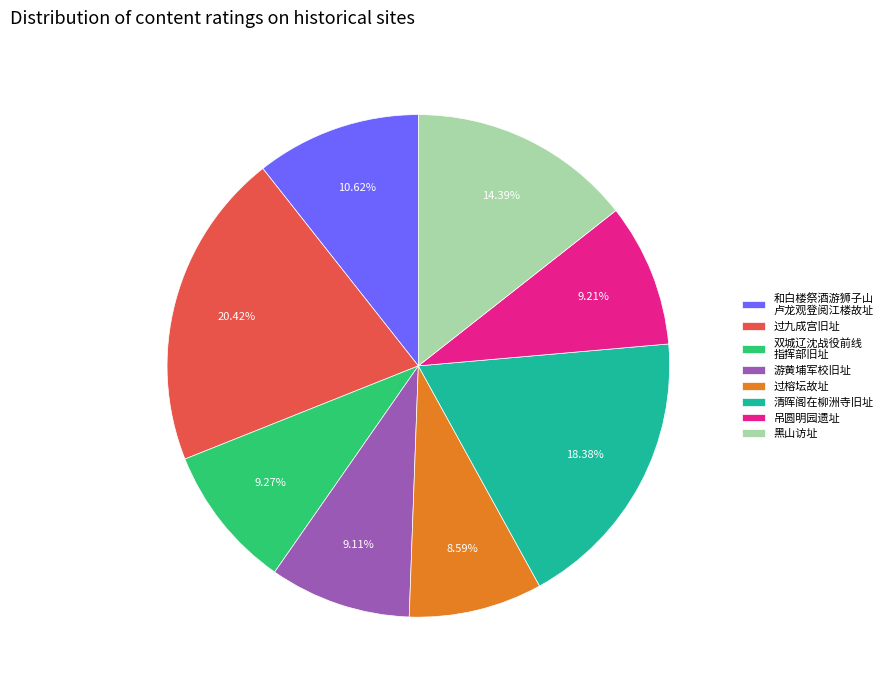

Which category has the smallest portion of the pie?

过榕坛故址